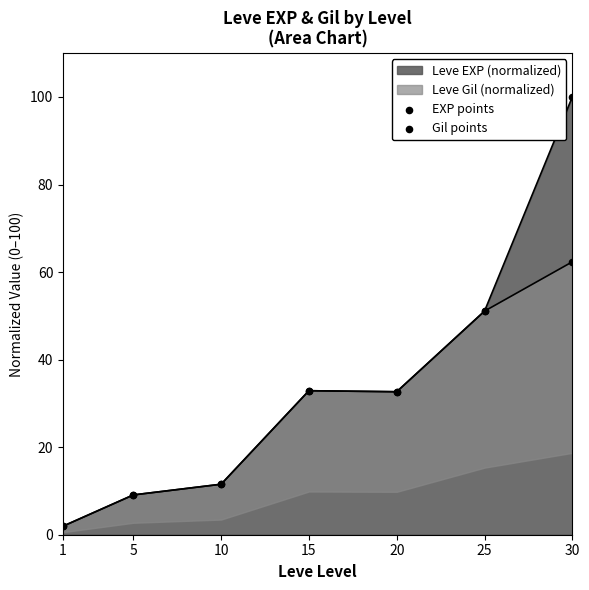

What is the total value across all series at 5?

18.2